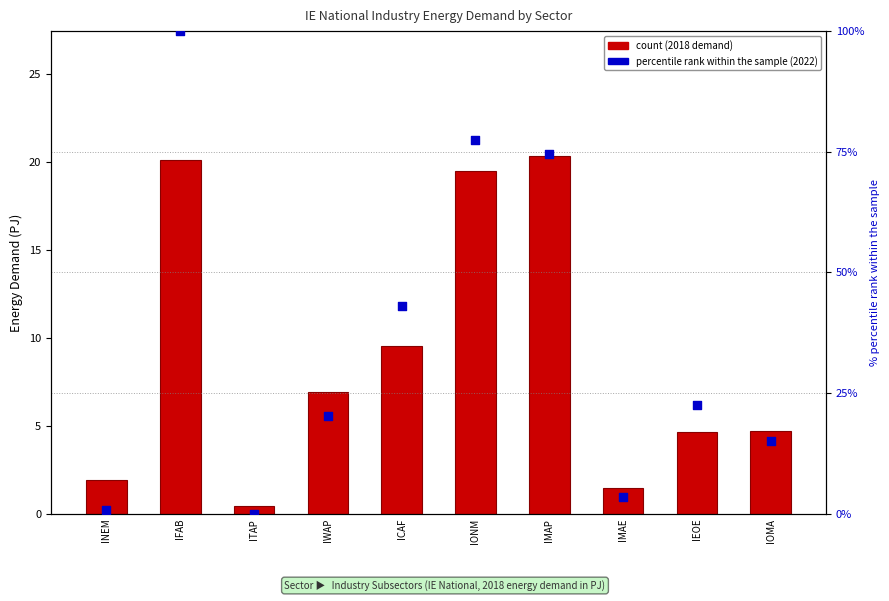

Which series has the largest Y range (max minus min)?

percentile rank within the sample